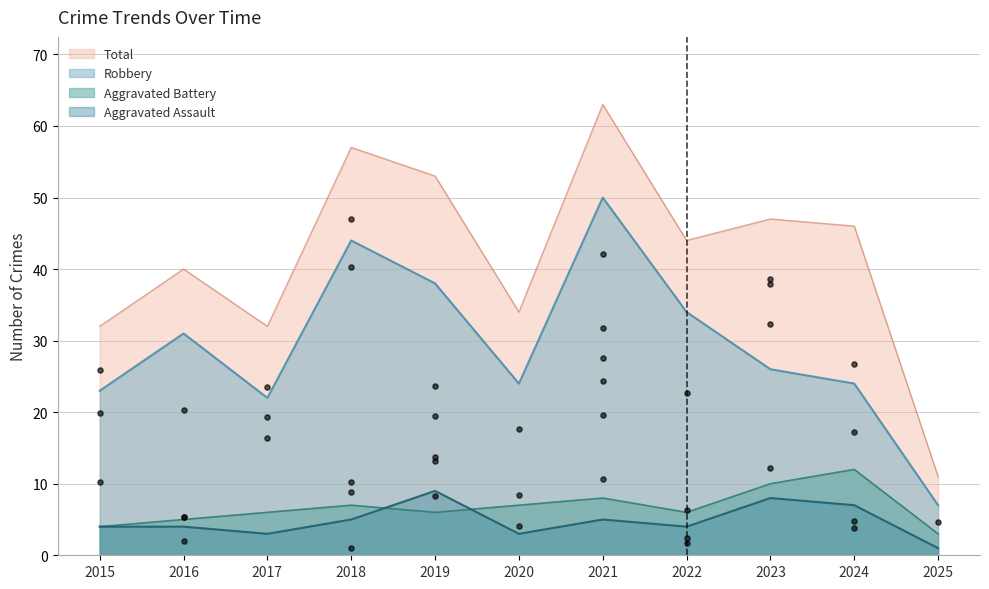

At which category is the sum across all series the highest?

2021